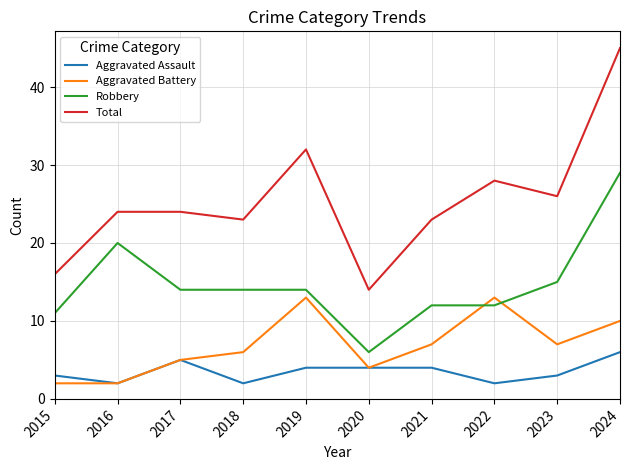

True or false: Aggravated Assault and Robbery intersect in this chart.

False